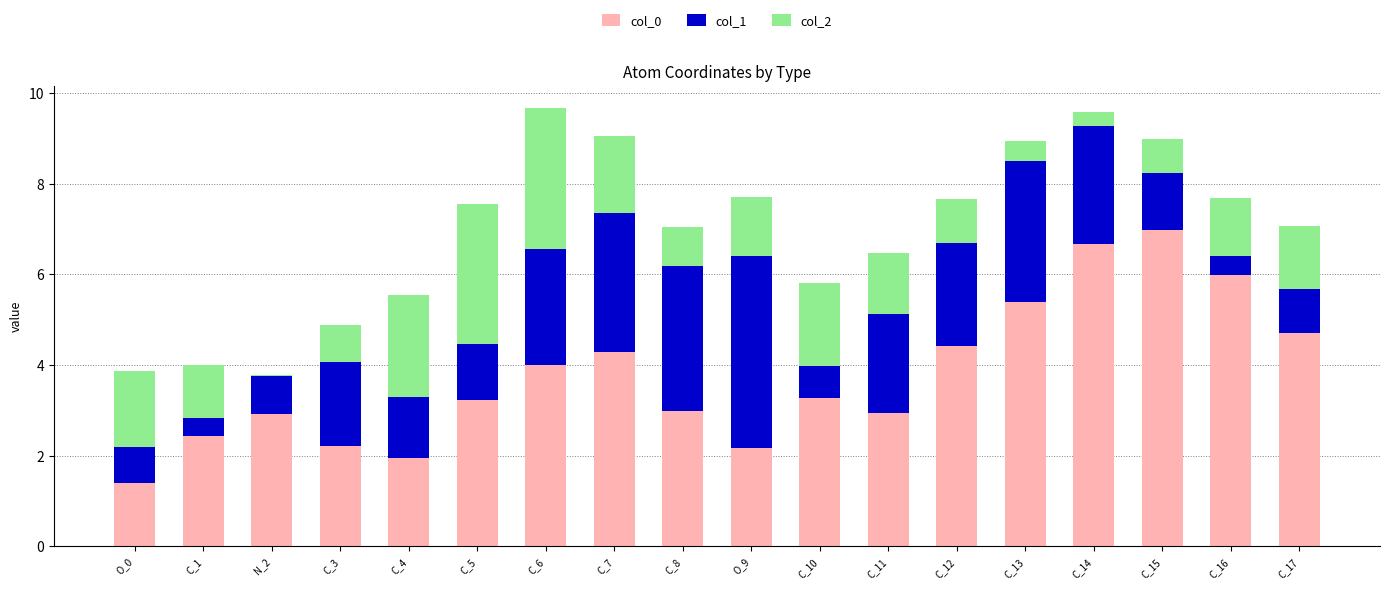

What is the sum of all col_0 values?

67.9